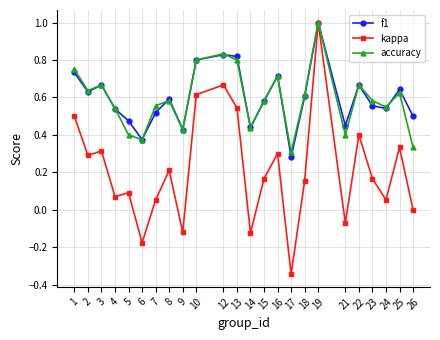

The f1 series shows 0.3 at 26. True or false?

False